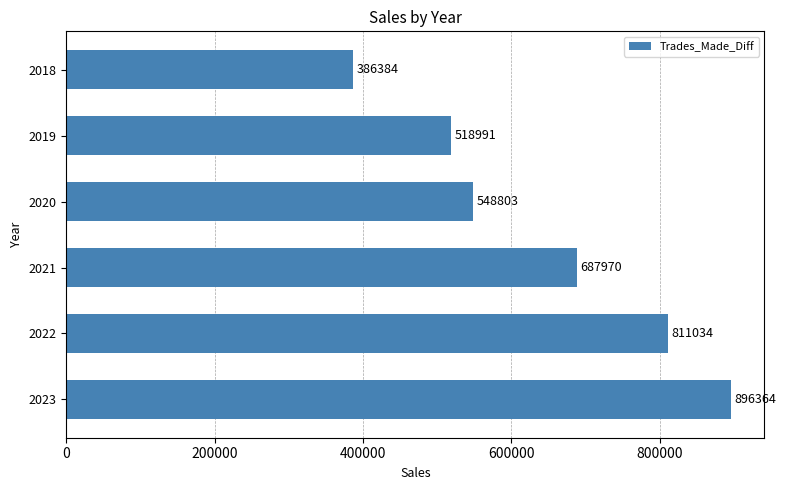

Which has a higher value, 2021 or 2018?

2021